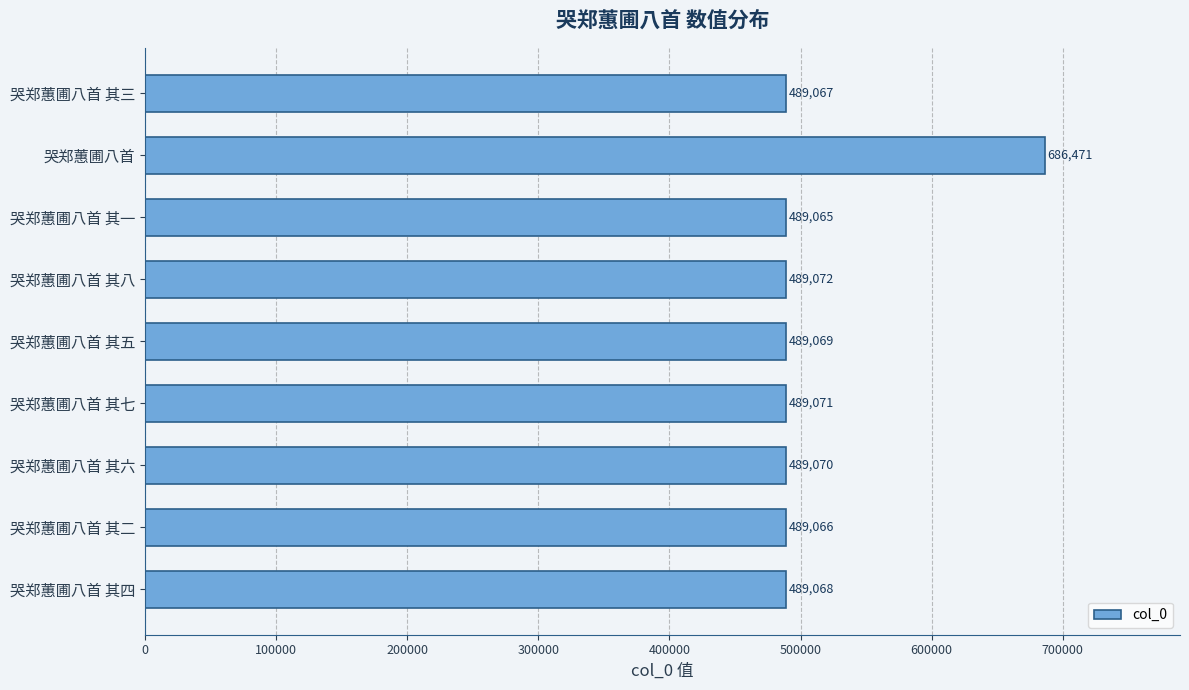

How many distinct data groups are displayed?

1